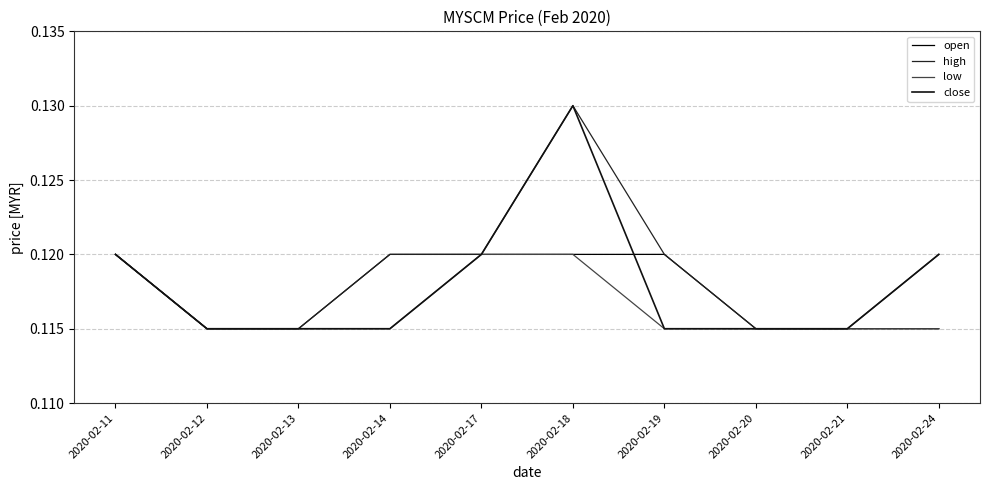

Reading left to right, list all the values displayed in this chart.

open: 0.1	0.1	0.1	0.1	0.1	0.1	0.1	0.1	0.1	0.1
high: 0.1	0.1	0.1	0.1	0.1	0.1	0.1	0.1	0.1	0.1
low: 0.1	0.1	0.1	0.1	0.1	0.1	0.1	0.1	0.1	0.1
close: 0.1	0.1	0.1	0.1	0.1	0.1	0.1	0.1	0.1	0.1